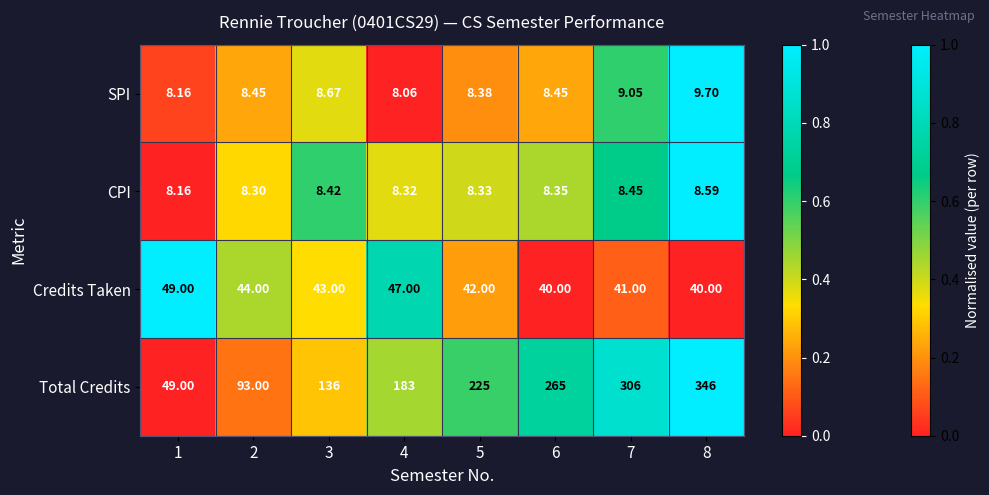

Between 4 and 5, which series saw the biggest shift?

Total Credits